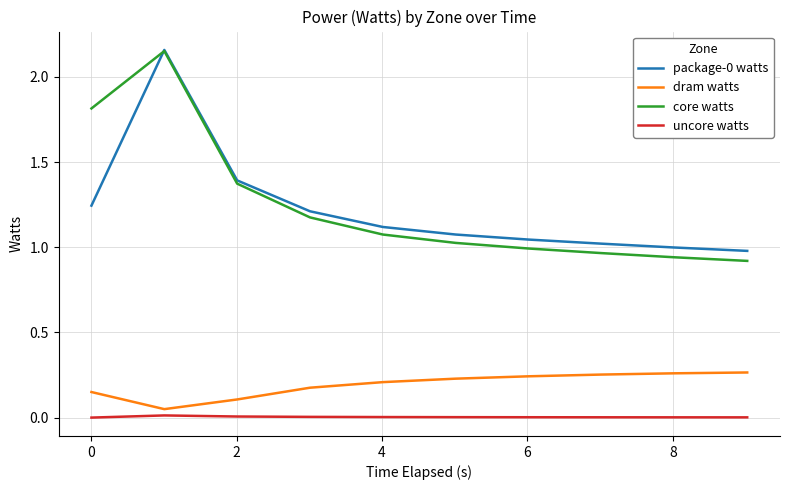

True or false: uncore watts and package-0 watts intersect in this chart.

False